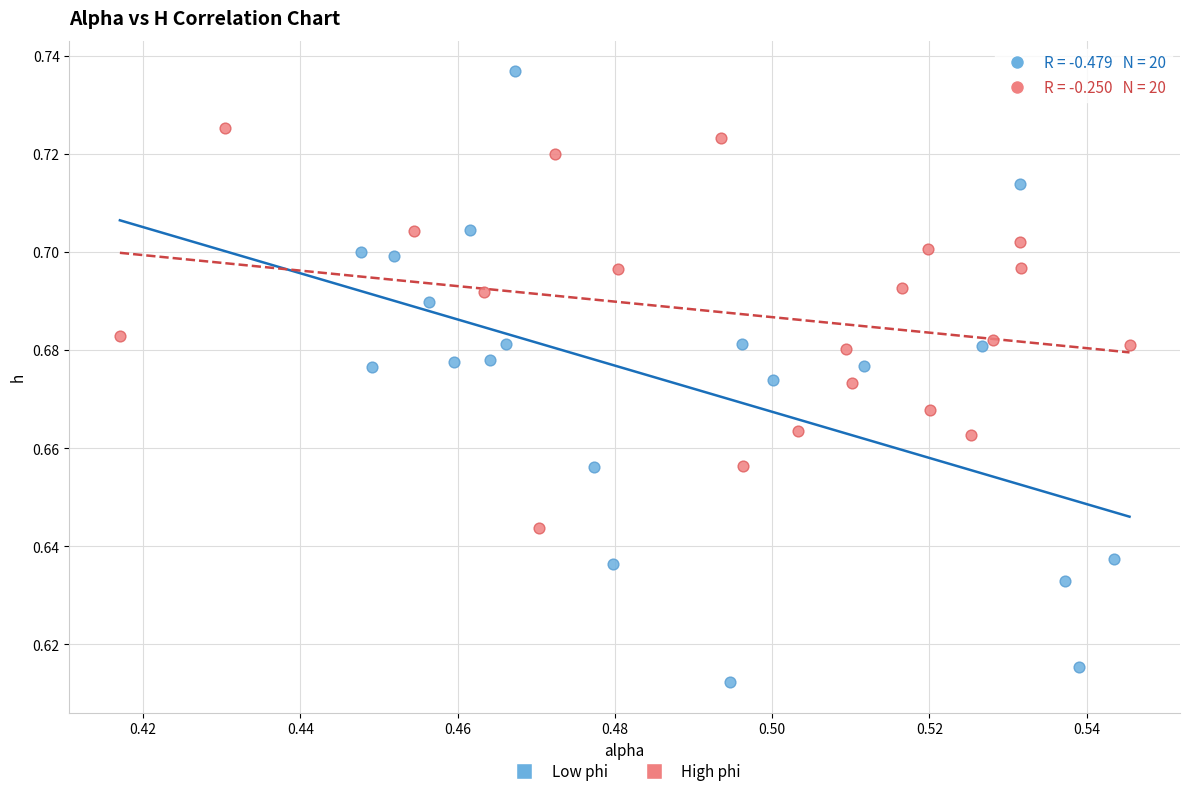

What are all the series names shown in the legend?

Low phi, High phi